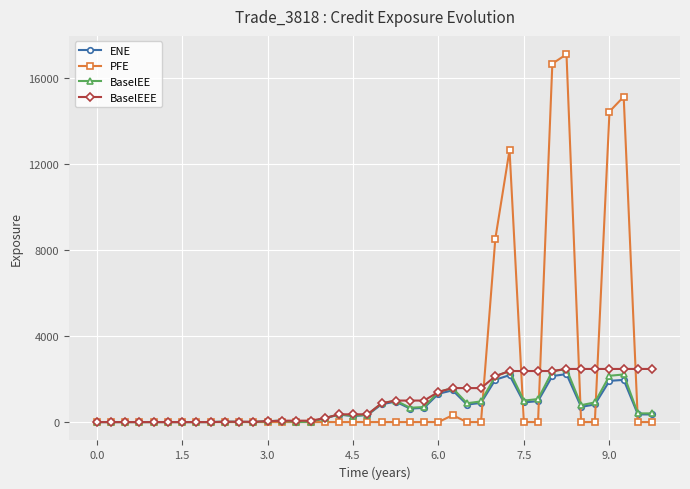

Which series has the largest range (max minus min)?

PFE